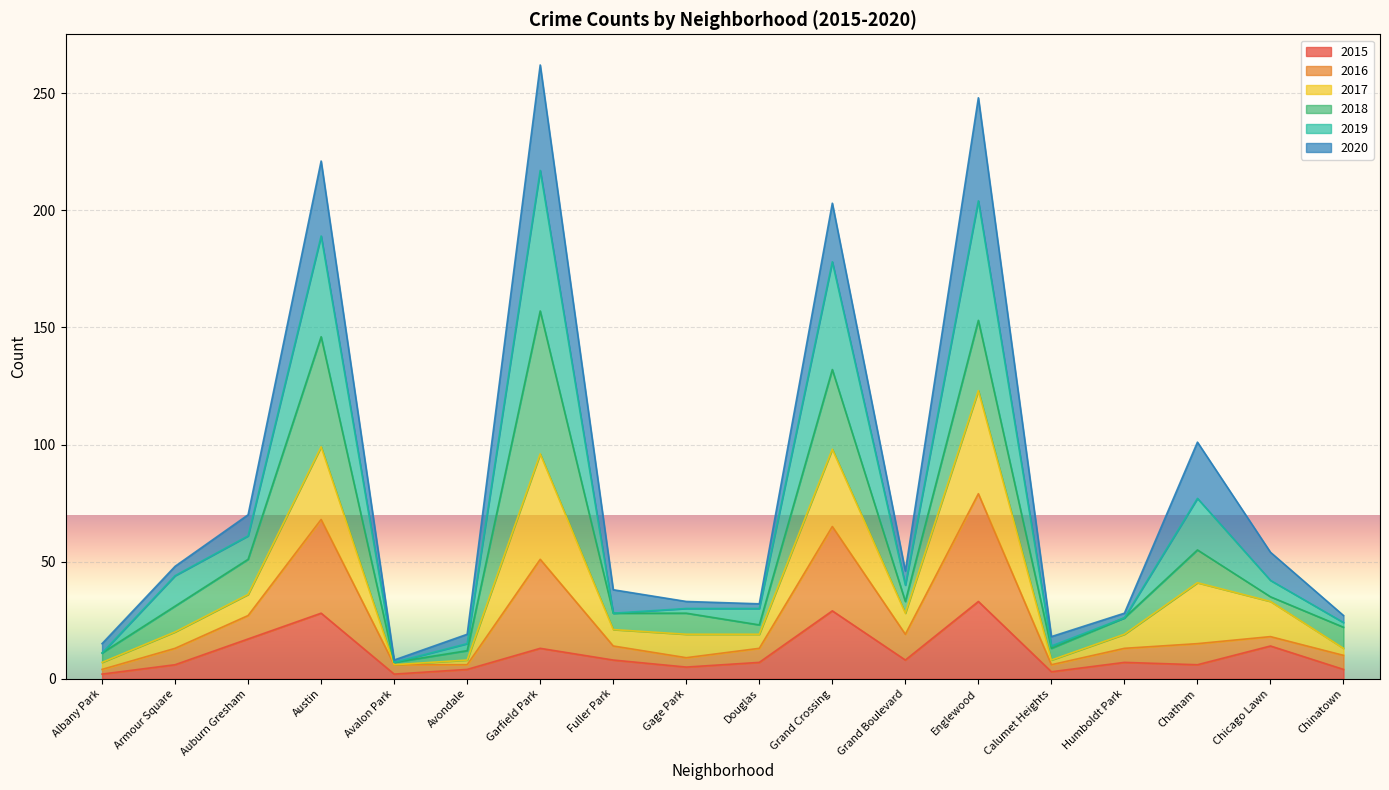

What is the highest value of the 2015 series?

33